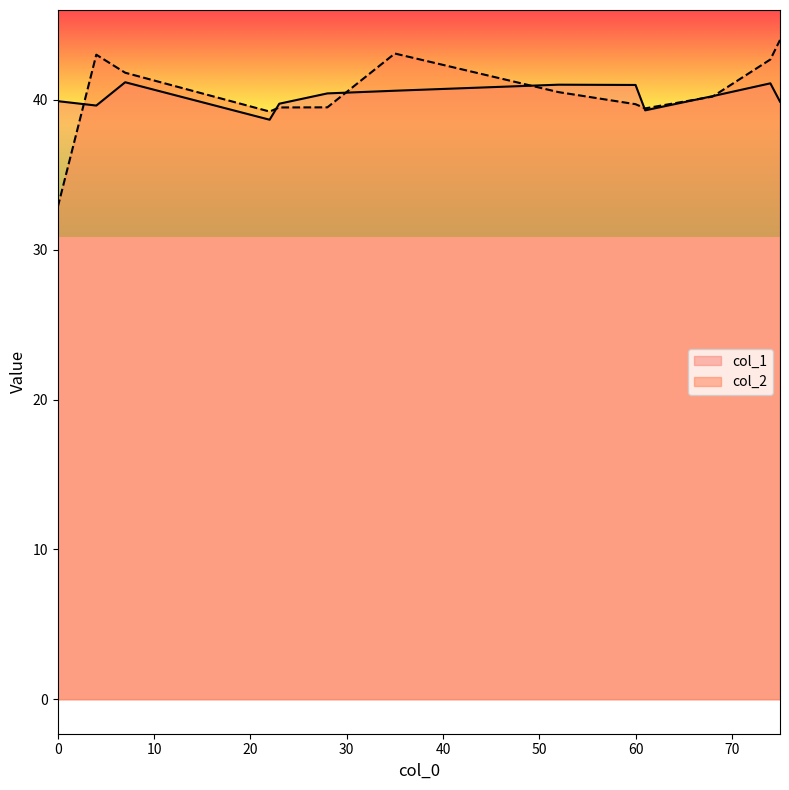

Which series has the largest range (max minus min)?

col_2